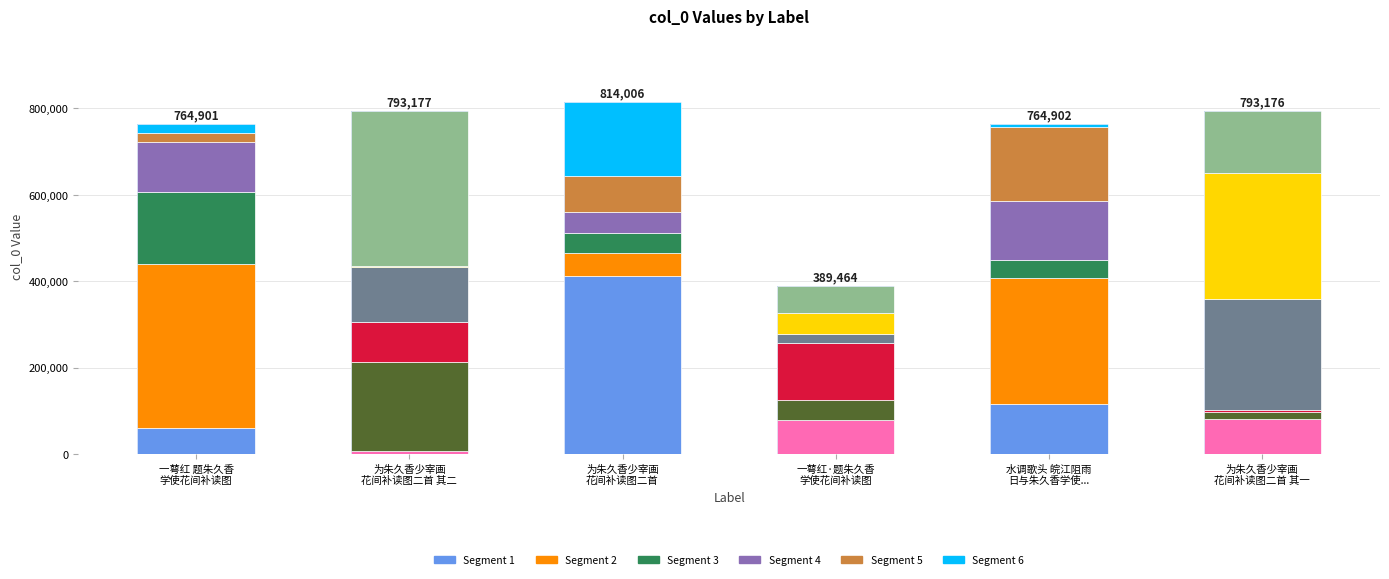

Does the chart contain any negative values?

No